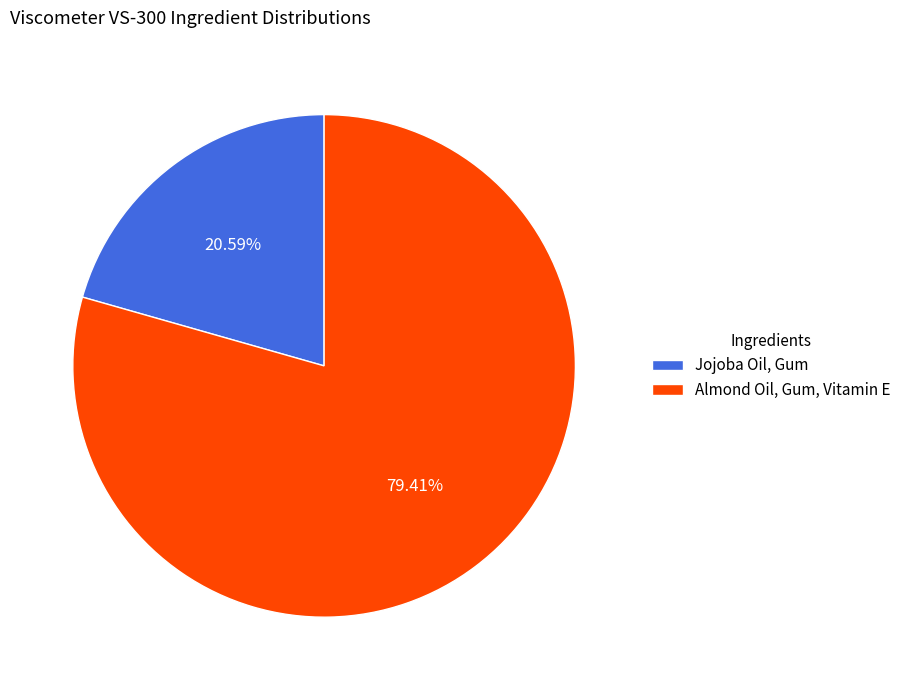

What percentage is the Jojoba Oil, Gum slice, to the nearest percent?

21%